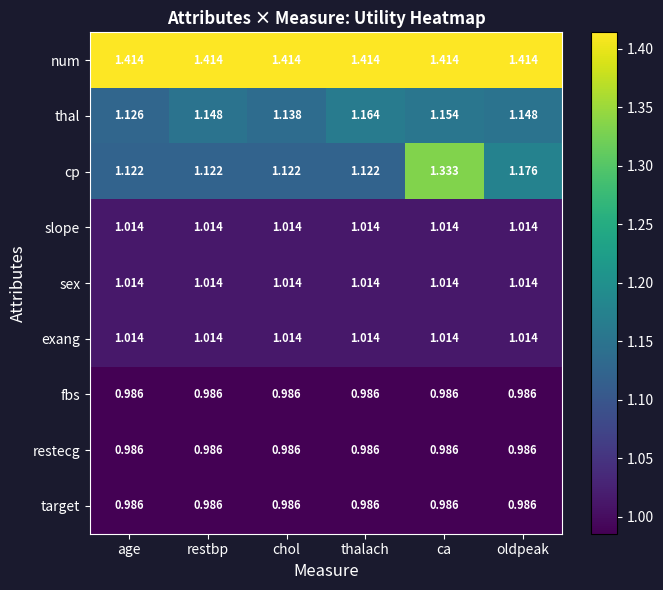

Which series has the widest spread of values?

cp